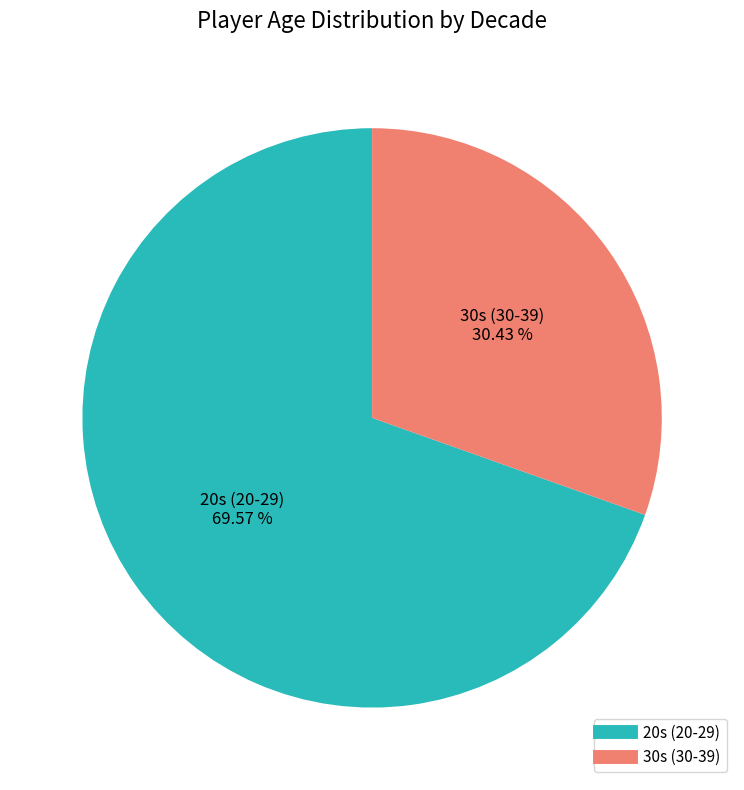

Is there any slice that represents more than half of the pie?

Yes